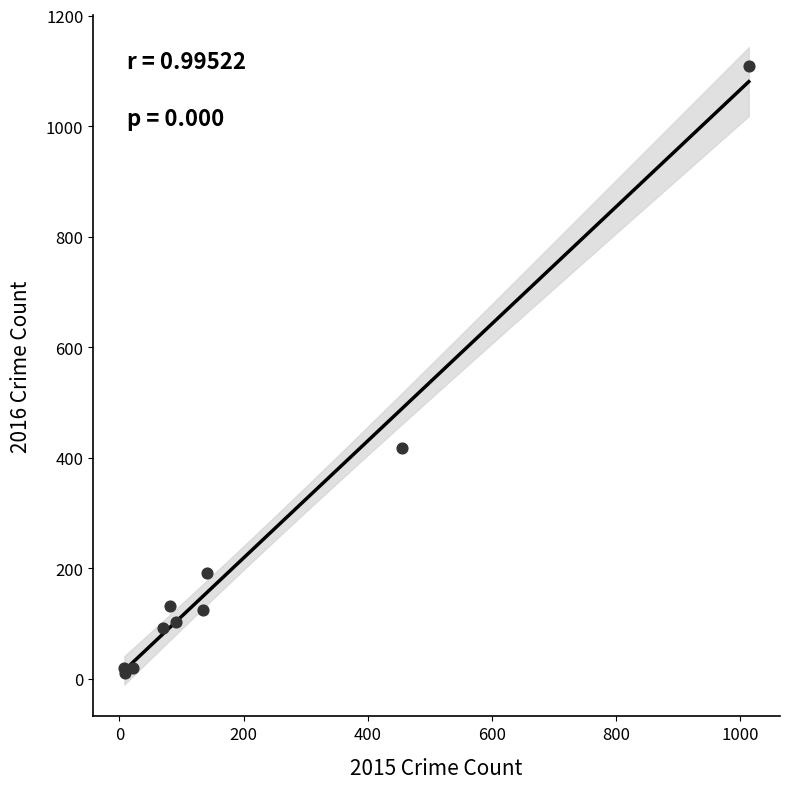

What Y value in the scatter plot is closest to 559?

417